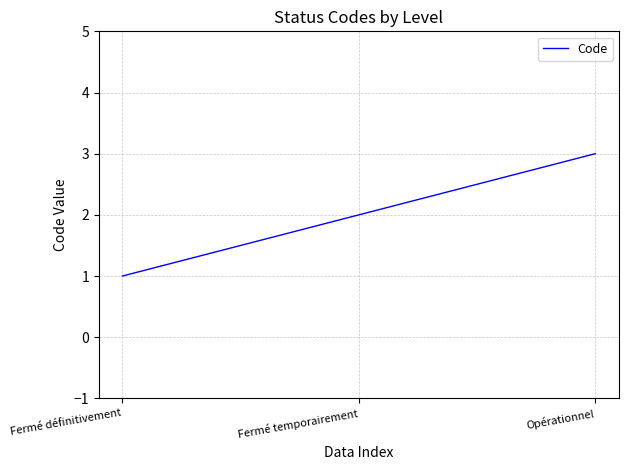

Does the chart display data point markers on the line(s)?

No